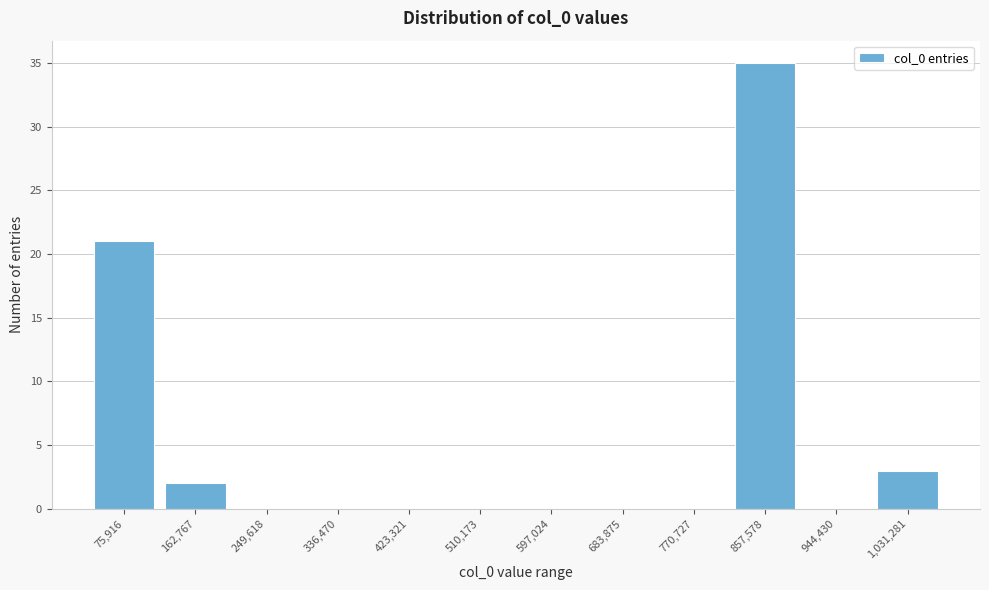

Reading left to right, list all the values displayed in this chart.

75,916=21	162,767=2	249,618=0	336,470=0	423,321=0	510,173=0	597,024=0	683,875=0	770,727=0	857,578=35	944,430=0	1,031,281=3